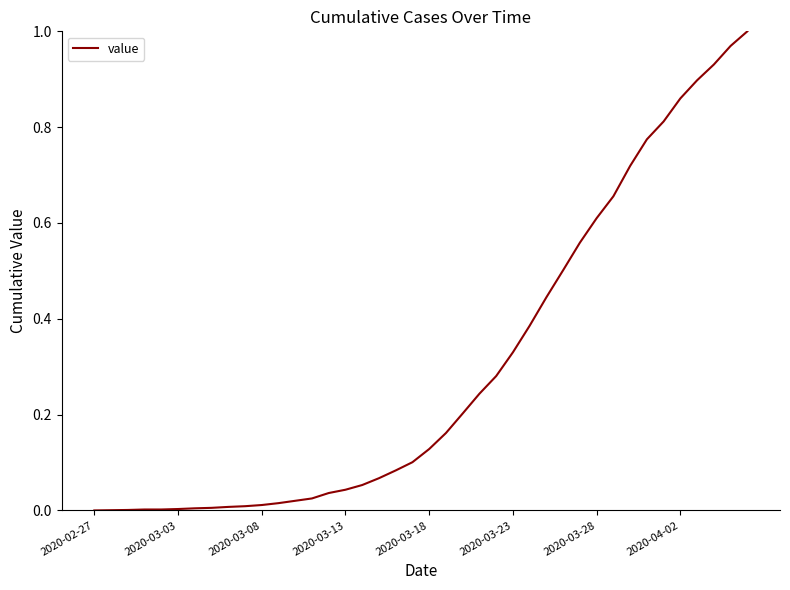

True or false: the data has more than 1 interior local peaks.

False